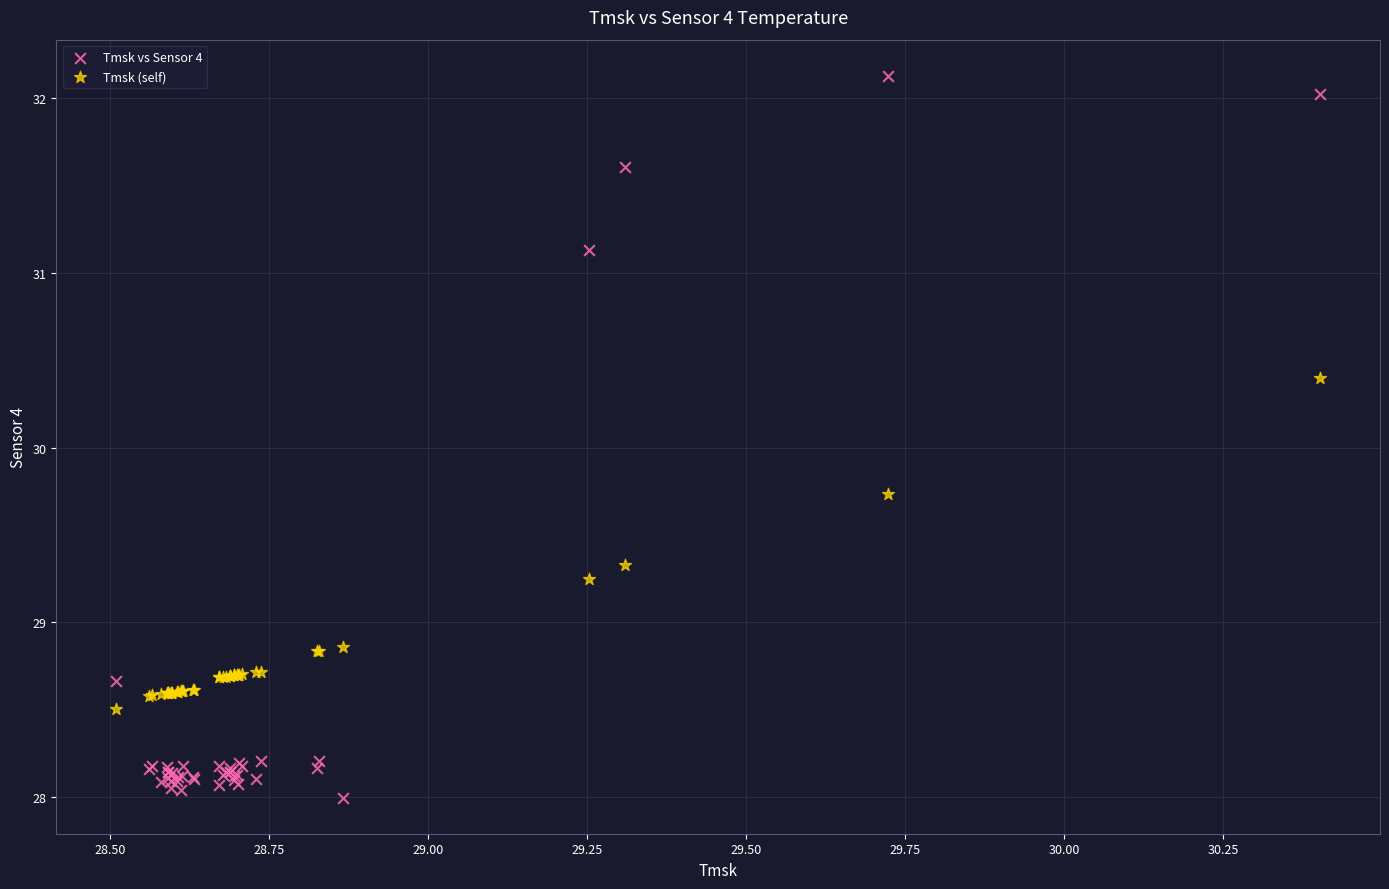

Across all series, what Y value is closest to 30?

29.7